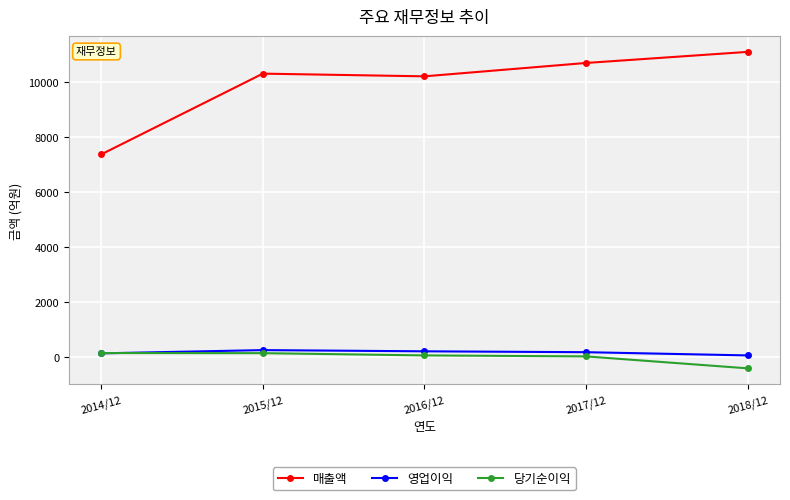

How many data points does each series have?

5